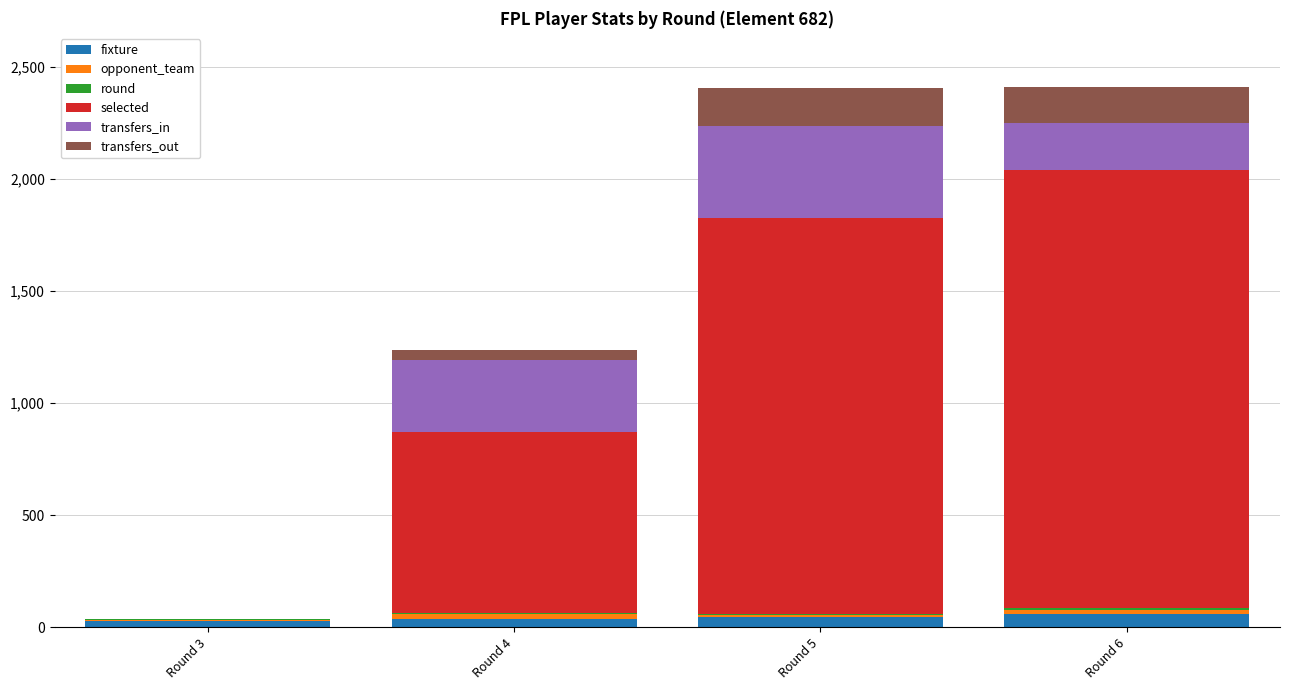

Are the bars horizontal?

No